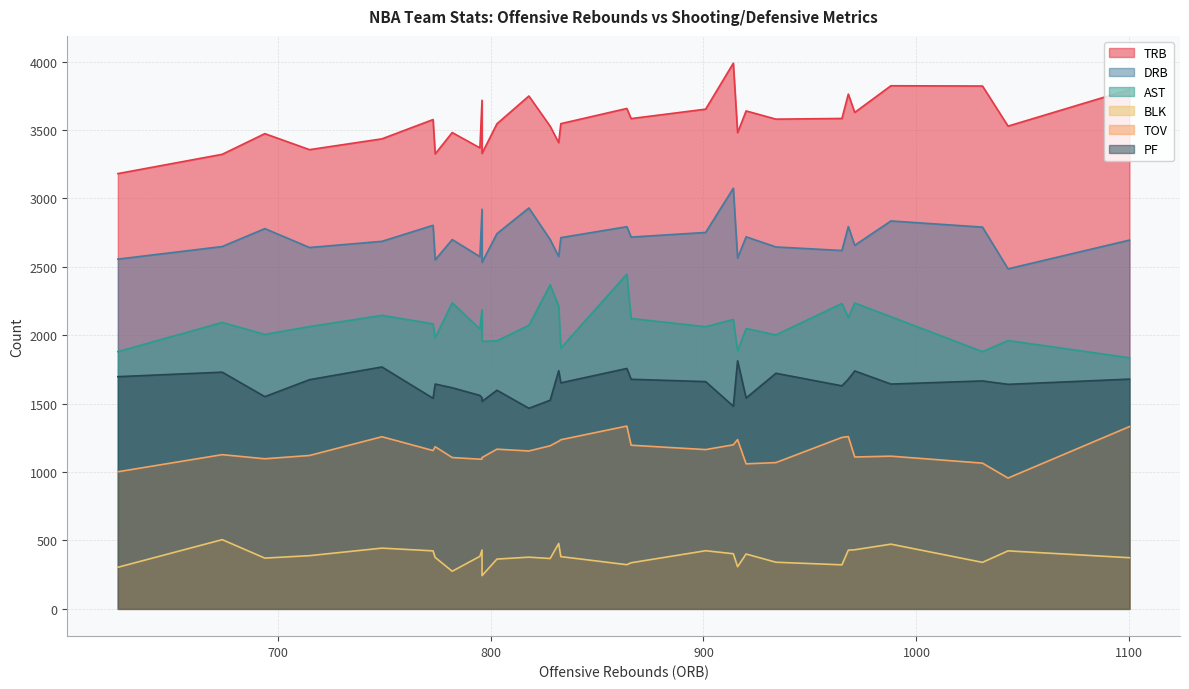

What are all the series names shown in the legend?

trb, drb, ast, blk, tov, pf